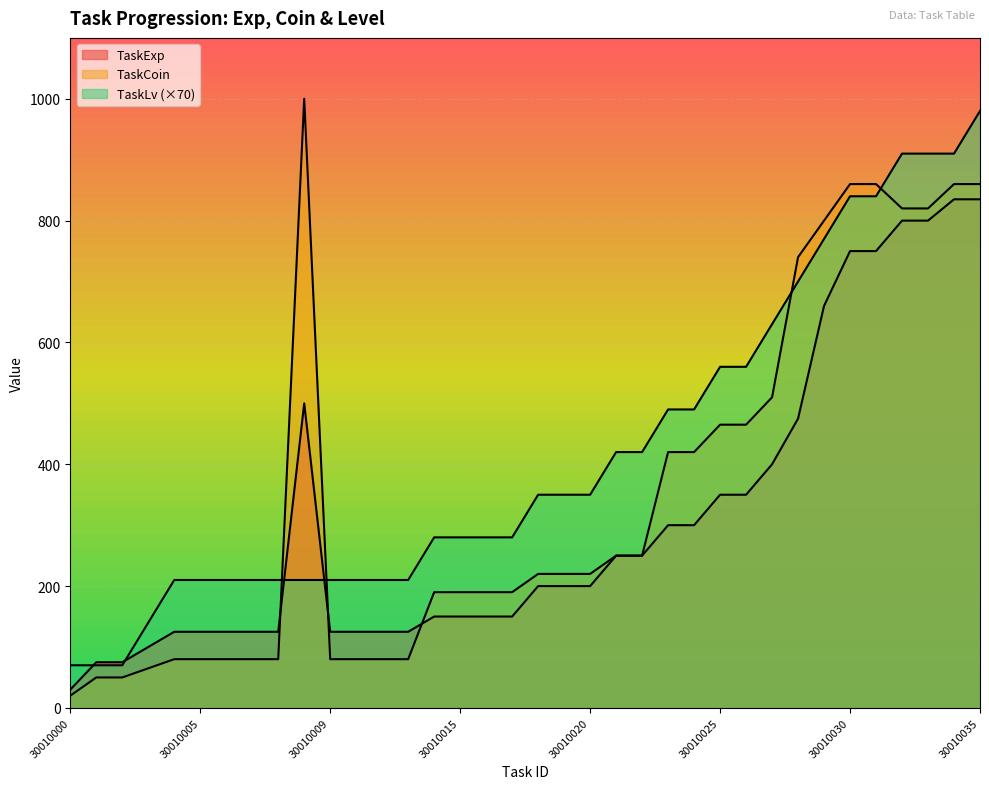

Reading right to left, what are all the values shown in this chart?

TaskExp: 30010035=835	30010034=835	30010033=800	30010032=800	30010031=750	30010030=750	30010029=660	30010028=475	30010027=400	30010026=350	30010025=350	30010024=300	30010023=300	30010022=250	30010021=250	30010020=200	30010019=200	30010018=200	30010017=150	30010016=150	30010015=150	30010014=150	30010013=125	30010012=125	30010011=125	30010009=125	30010010=500	30010008=125	30010007=125	30010006=125	30010005=125	30010004=125	30010003=100	30010002=75	30010001=75	30010000=30
TaskCoin: 30010035=860	30010034=860	30010033=820	30010032=820	30010031=860	30010030=860	30010029=800	30010028=740	30010027=510	30010026=465	30010025=465	30010024=420	30010023=420	30010022=250	30010021=250	30010020=220	30010019=220	30010018=220	30010017=190	30010016=190	30010015=190	30010014=190	30010013=80	30010012=80	30010011=80	30010009=80	30010010=1000	30010008=80	30010007=80	30010006=80	30010005=80	30010004=80	30010003=65	30010002=50	30010001=50	30010000=20
TaskLv: 30010035=980	30010034=910	30010033=910	30010032=910	30010031=840	30010030=840	30010029=770	30010028=700	30010027=630	30010026=560	30010025=560	30010024=490	30010023=490	30010022=420	30010021=420	30010020=350	30010019=350	30010018=350	30010017=280	30010016=280	30010015=280	30010014=280	30010013=210	30010012=210	30010011=210	30010009=210	30010010=210	30010008=210	30010007=210	30010006=210	30010005=210	30010004=210	30010003=140	30010002=70	30010001=70	30010000=70